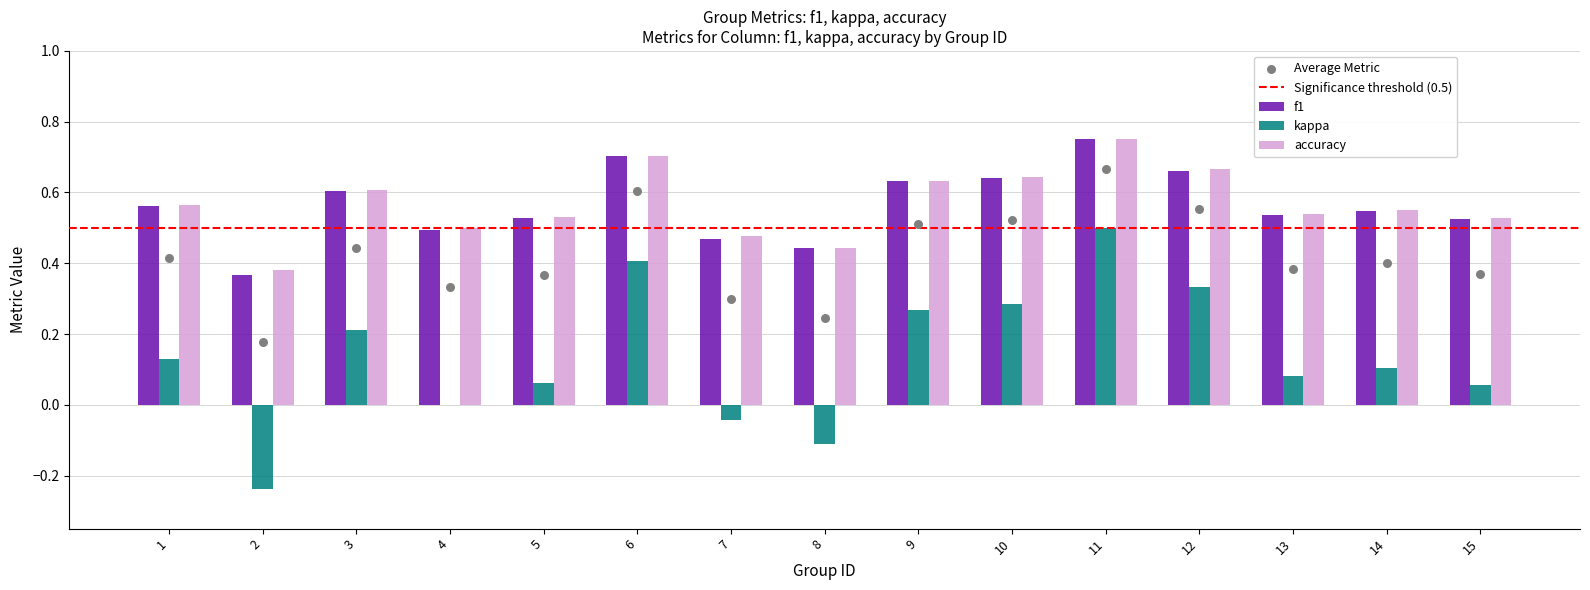

Which series reaches the minimum Y coordinate?

kappa